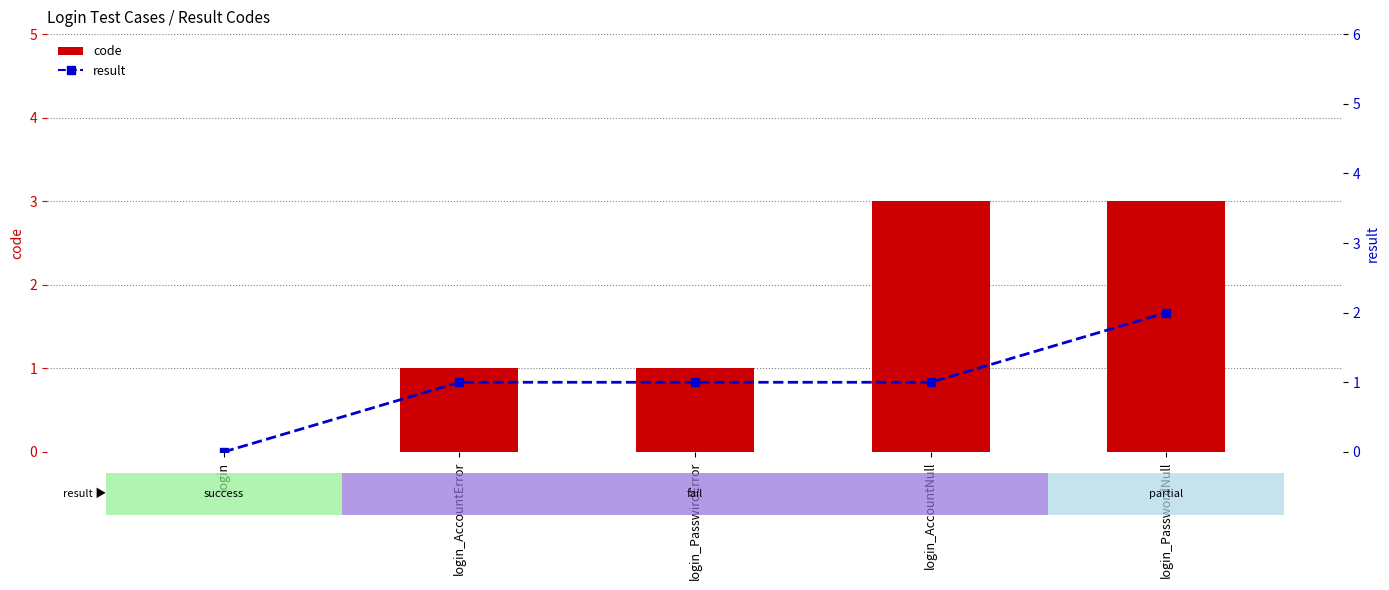

At which category is the sum across all series the highest?

login_PasswordNull